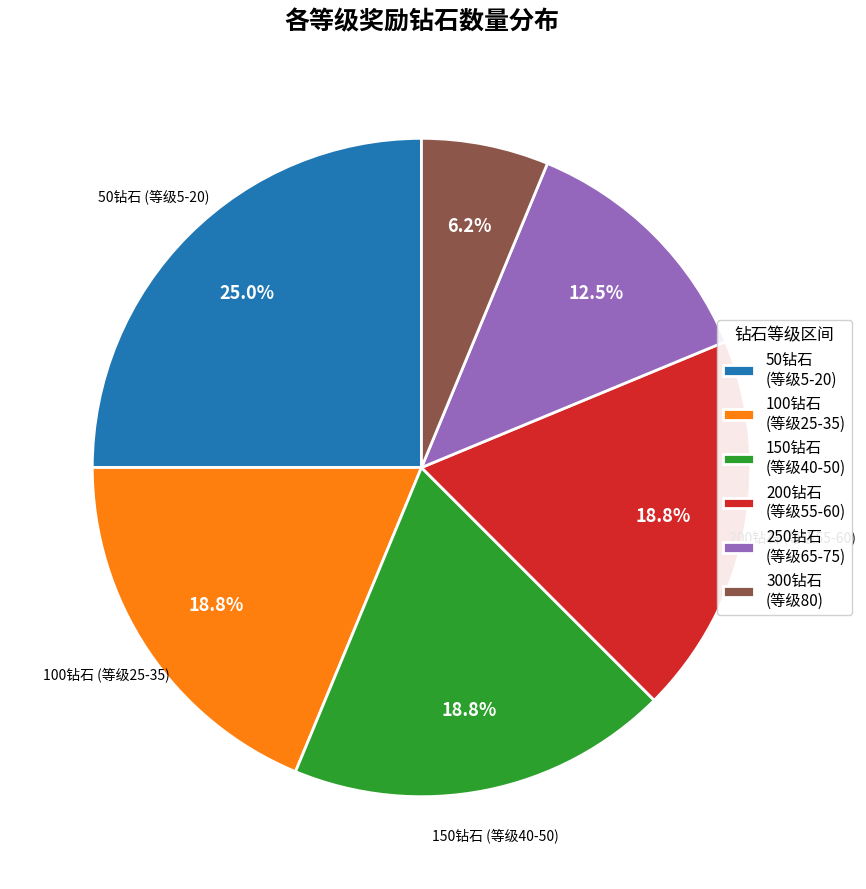

Between 250钻石 (等级65-75) and 100钻石 (等级25-35), which is larger?

100钻石 (等级25-35)